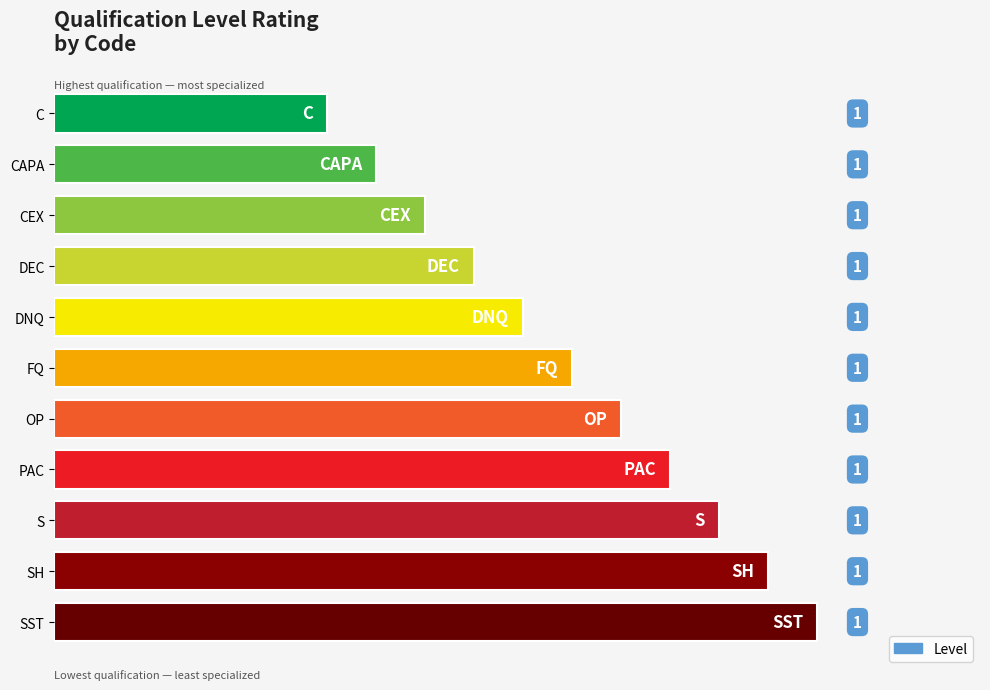

Is it true that the value at SH is 3.4?

False